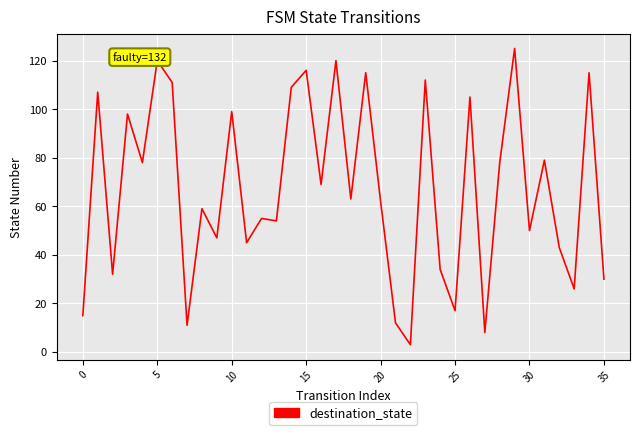

What is the maximum value shown in the chart?

125